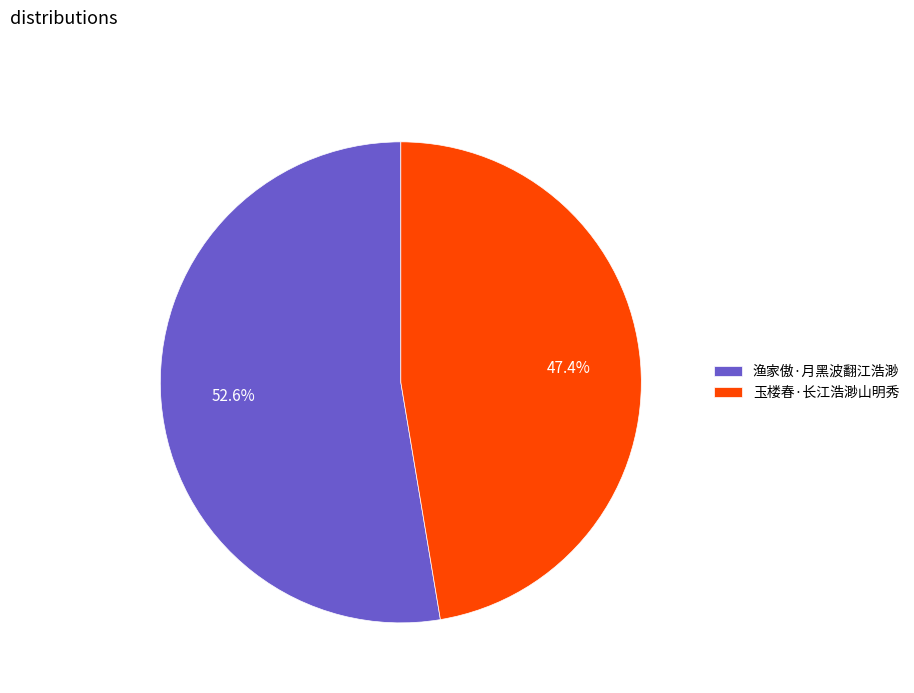

The 玉楼春·长江浩渺山明秀 slice represents 47% of the pie. True or false?

True